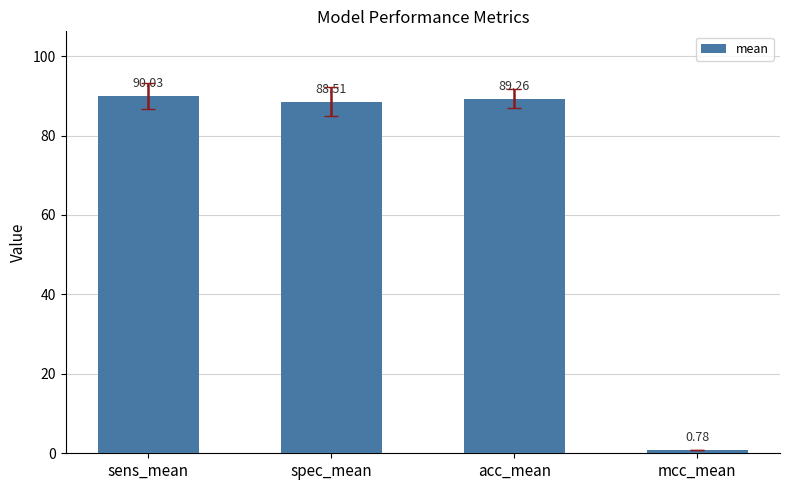

What is the difference between the values at mcc_mean and spec_mean?

87.7